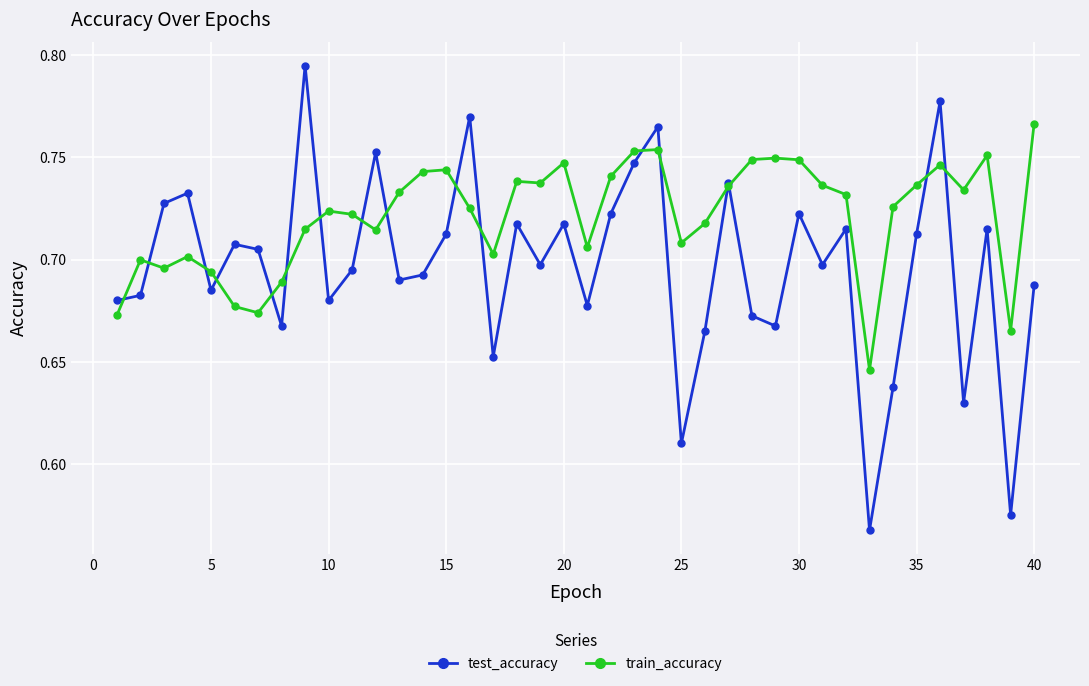

Rank the series by their average value, from highest to lowest.

train_accuracy, test_accuracy